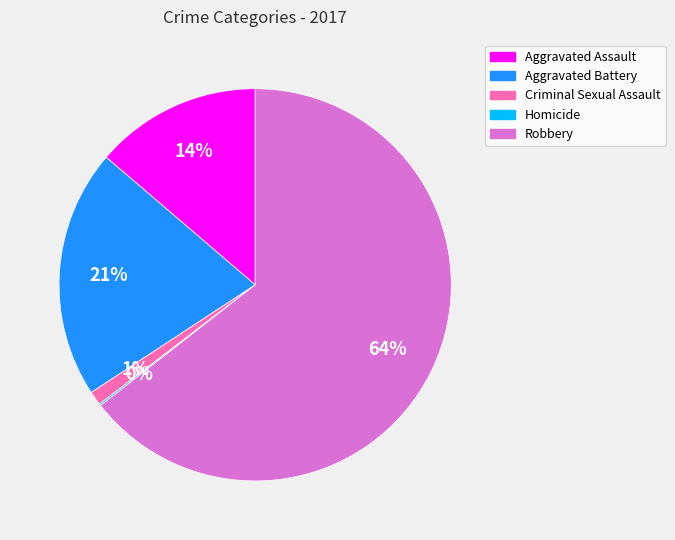

Is it true that Robbery is 70% of the pie?

False